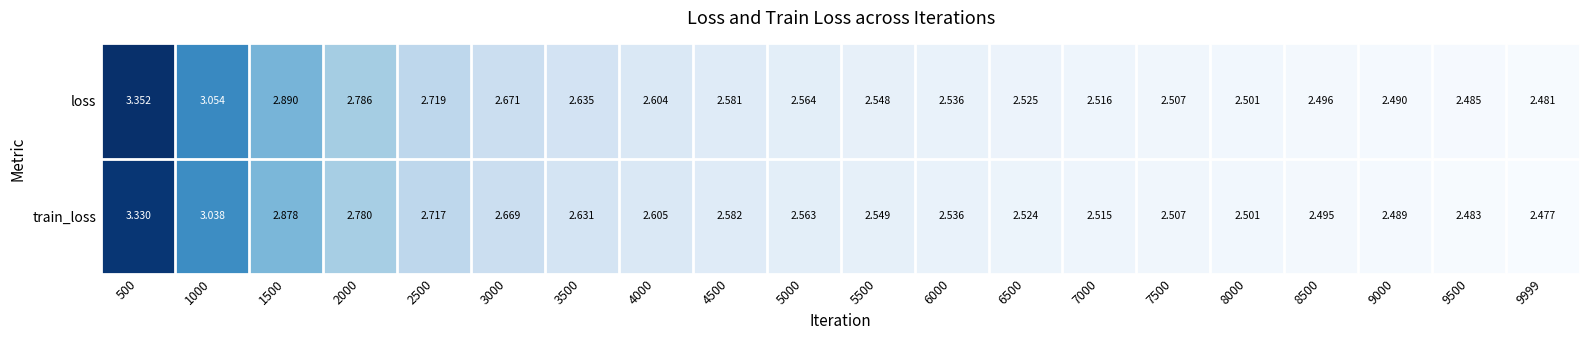

Which series has the largest total across all categories?

loss